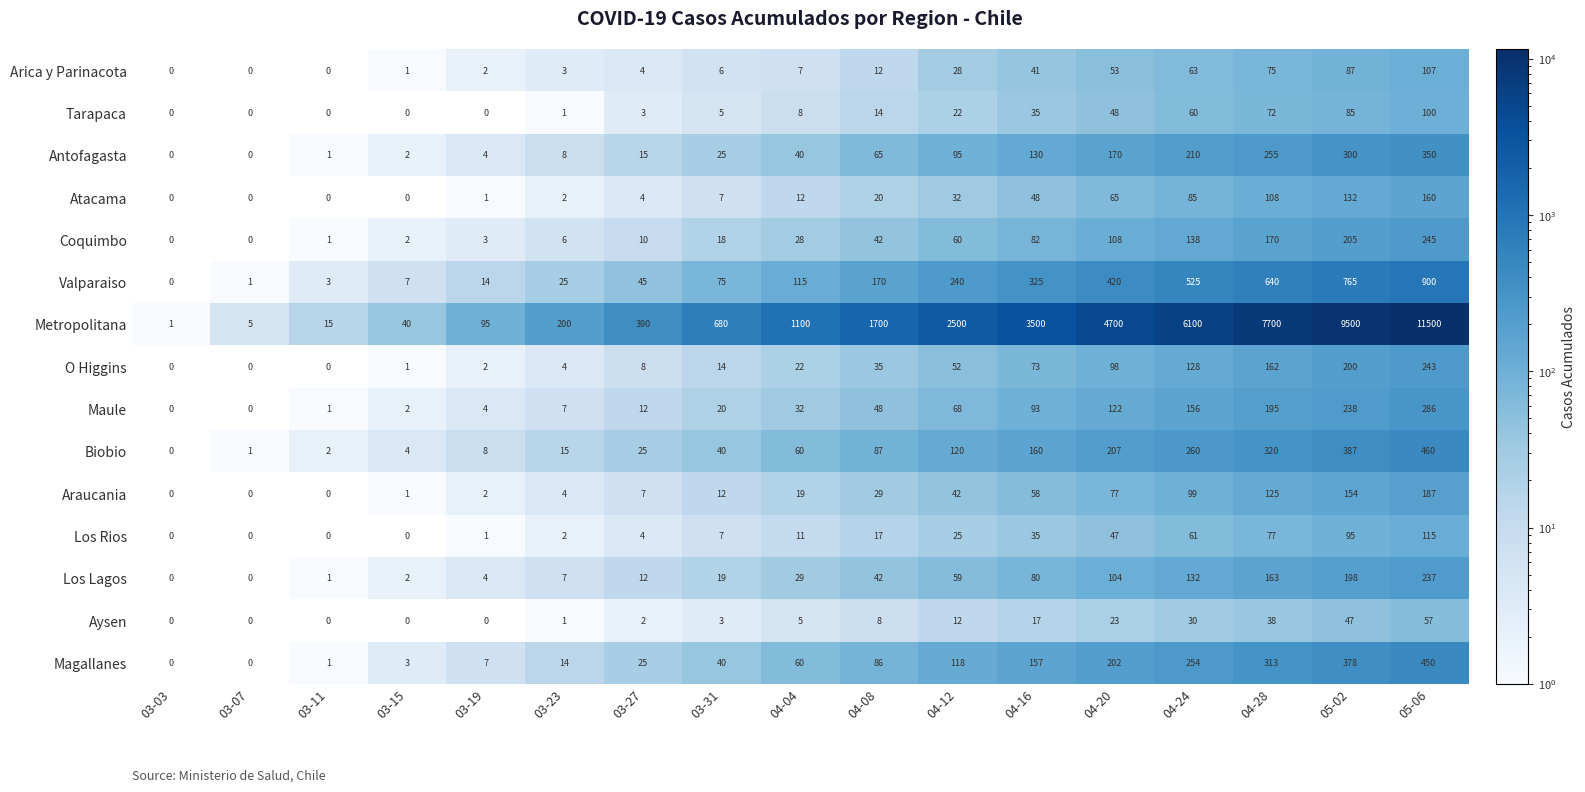

The Magallanes series shows 14 at 03-23. True or false?

True